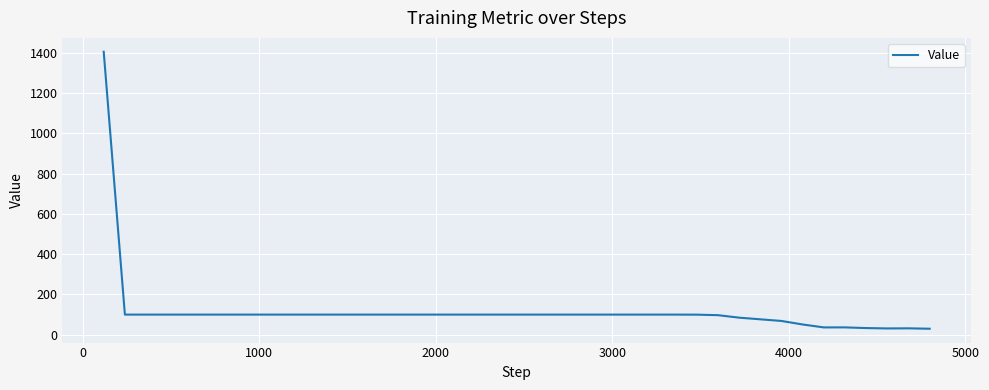

What is the difference between the maximum and minimum values?

1376.2